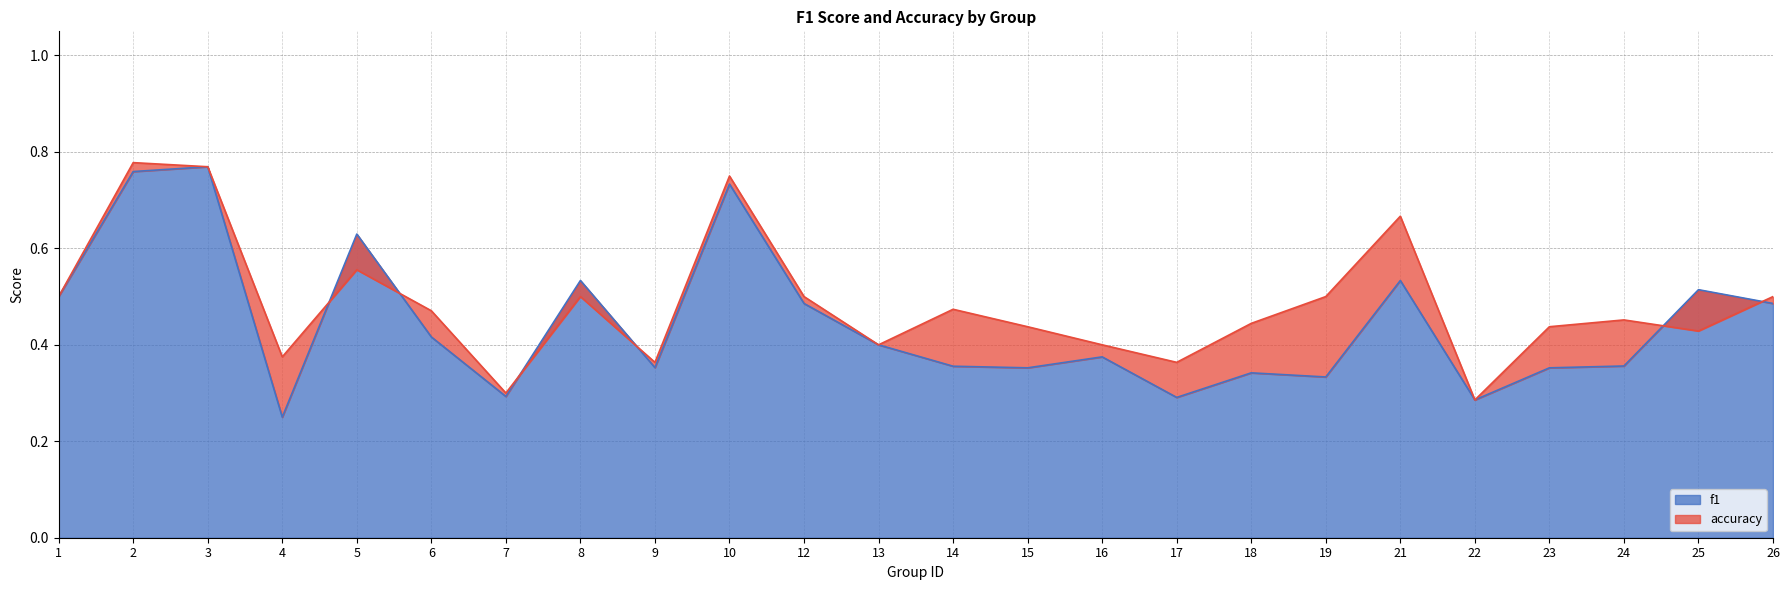

Reading left to right, extract all data points from this chart.

f1: 0.5	0.8	0.8	0.2	0.6	0.4	0.3	0.5	0.4	0.7	0.5	0.4	0.4	0.4	0.4	0.3	0.3	0.3	0.5	0.3	0.4	0.4	0.5	0.5
accuracy: 0.5	0.8	0.8	0.4	0.6	0.5	0.3	0.5	0.4	0.8	0.5	0.4	0.5	0.4	0.4	0.4	0.4	0.5	0.7	0.3	0.4	0.5	0.4	0.5